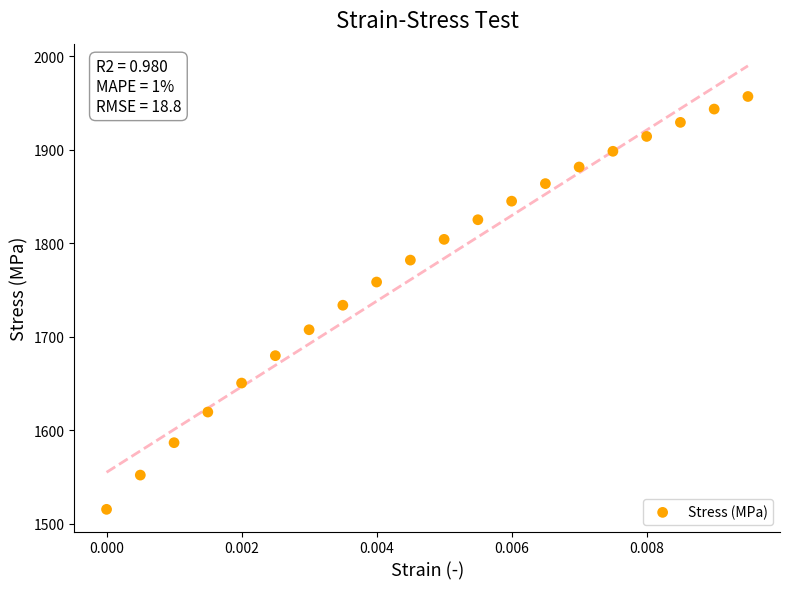

What is the range of Y values (max minus min)?

441.8